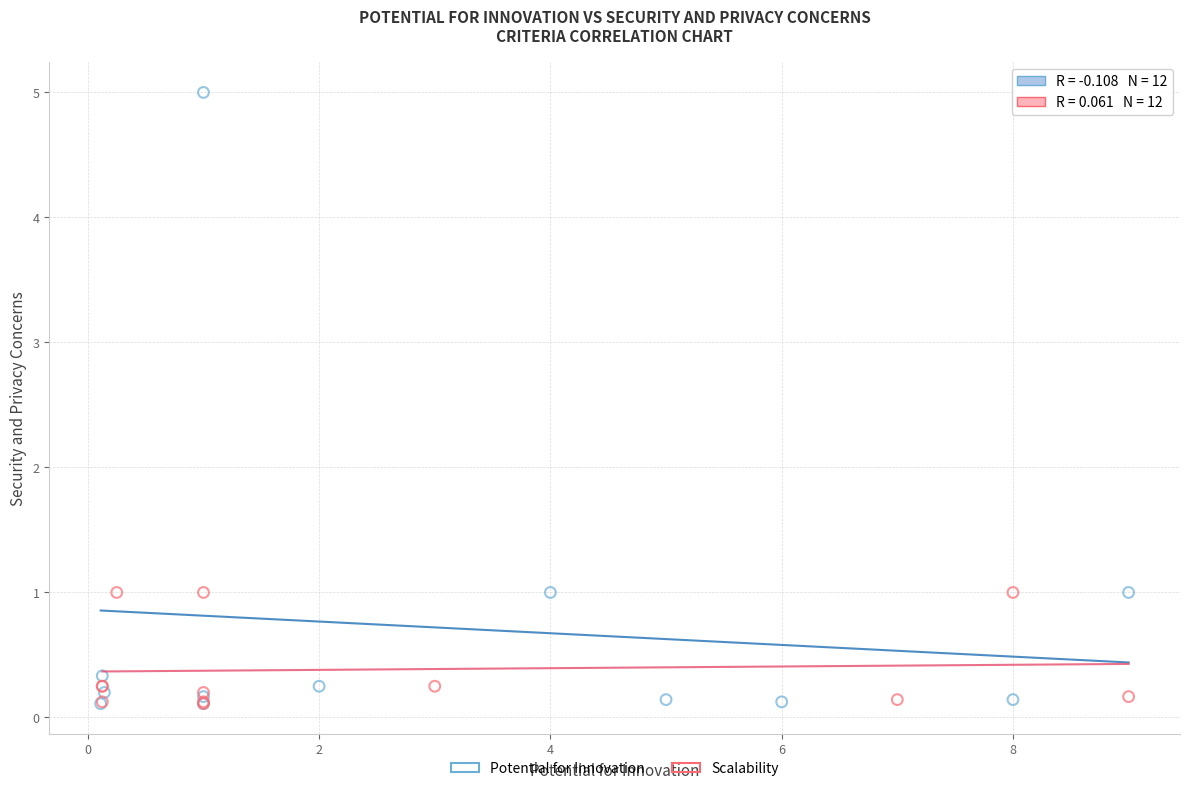

Which series reaches the maximum Y coordinate?

Potential for Innovation